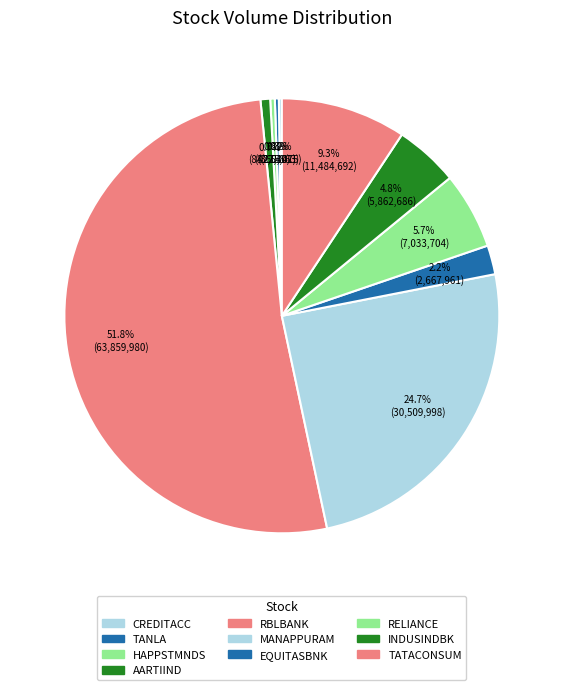

What is the majority slice?

RBLBANK